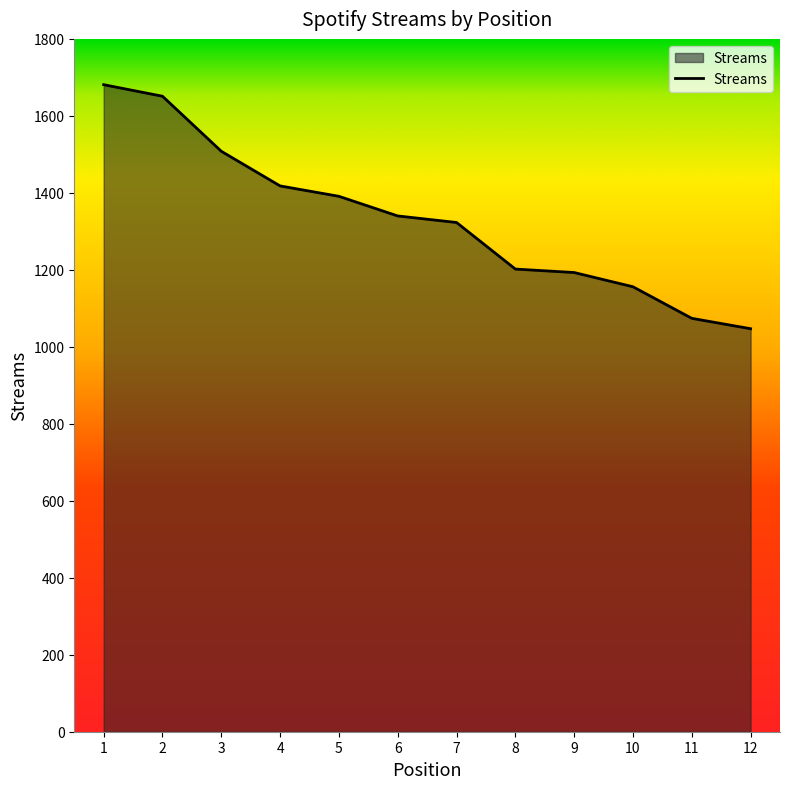

Does the chart display data point markers on the line(s)?

No